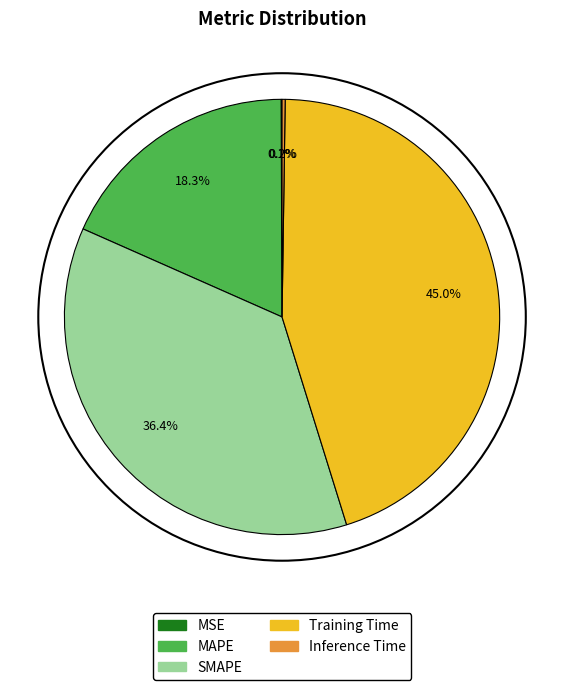

To the nearest percent, what is the difference between the largest and smallest slice percentages?

45%